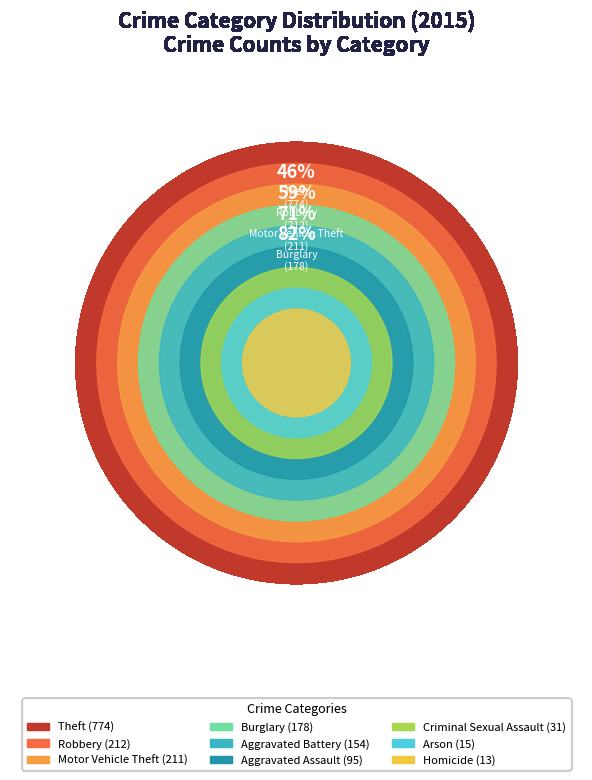

True or false: Arson accounts for 6% of the total.

False